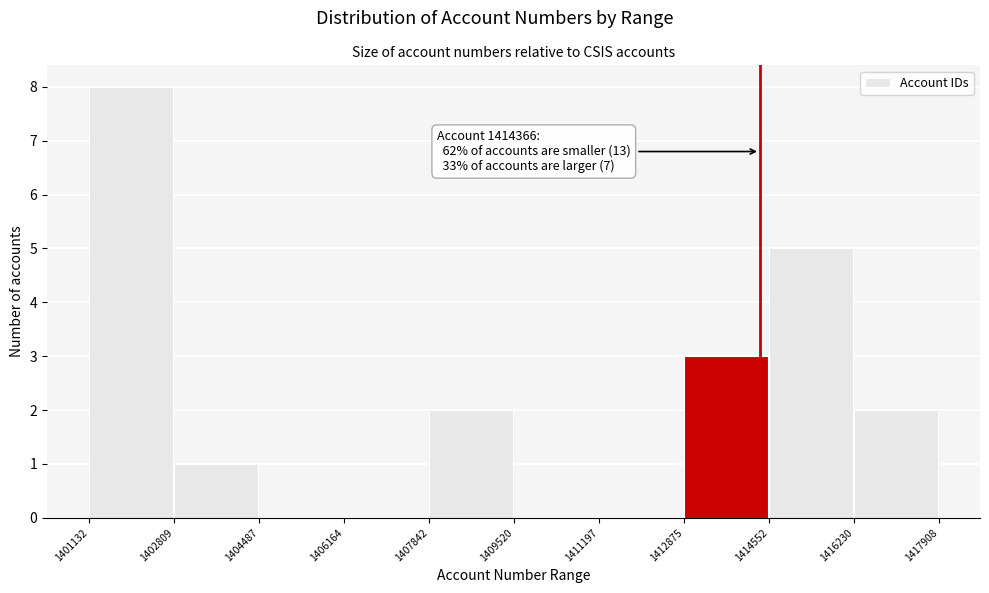

Which range on the x-axis has the tallest bar?

1401132 to 1402809